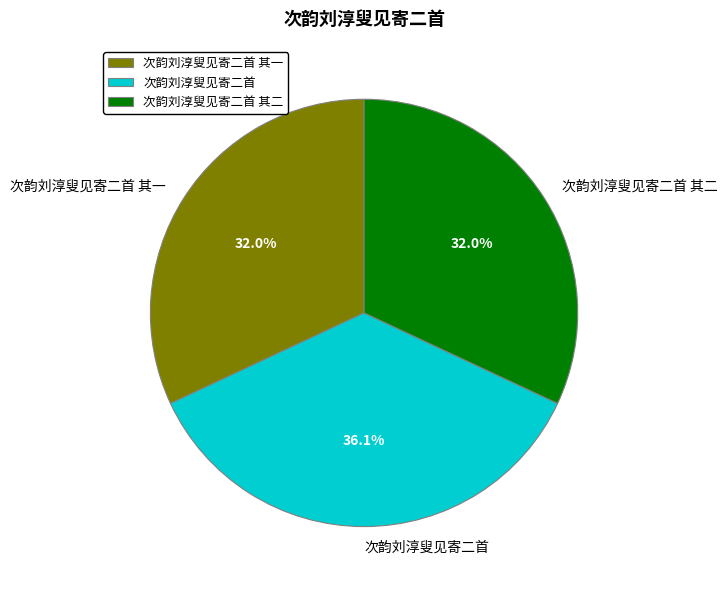

The 次韵刘淳叟见寄二首 其一 slice represents 44% of the pie. True or false?

False